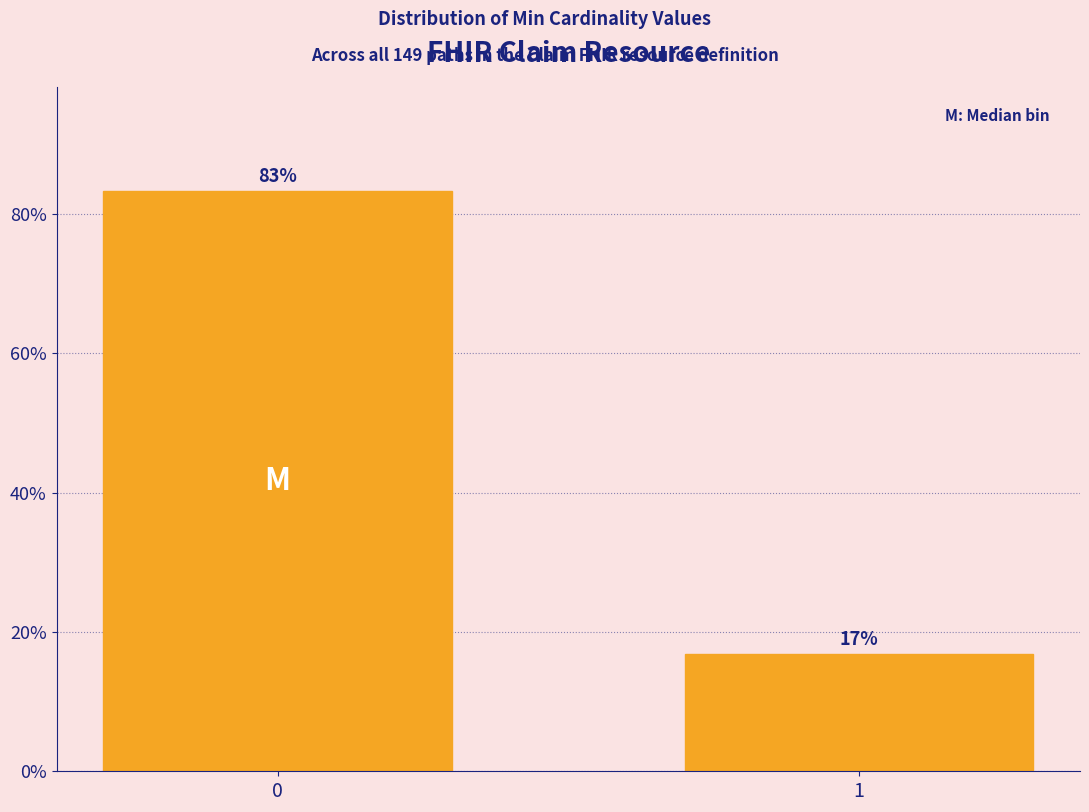

What is the value of the 2nd bar from the left?

16.8